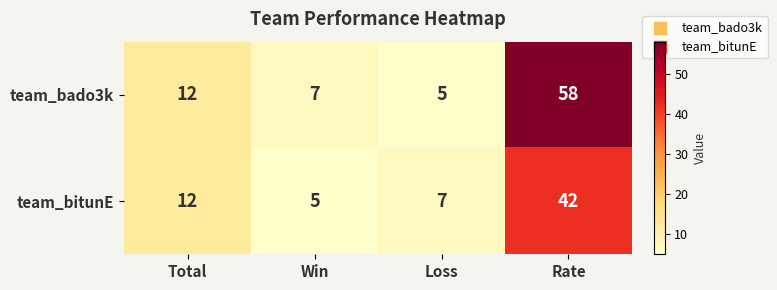

What is the total value across all series at Win?

12